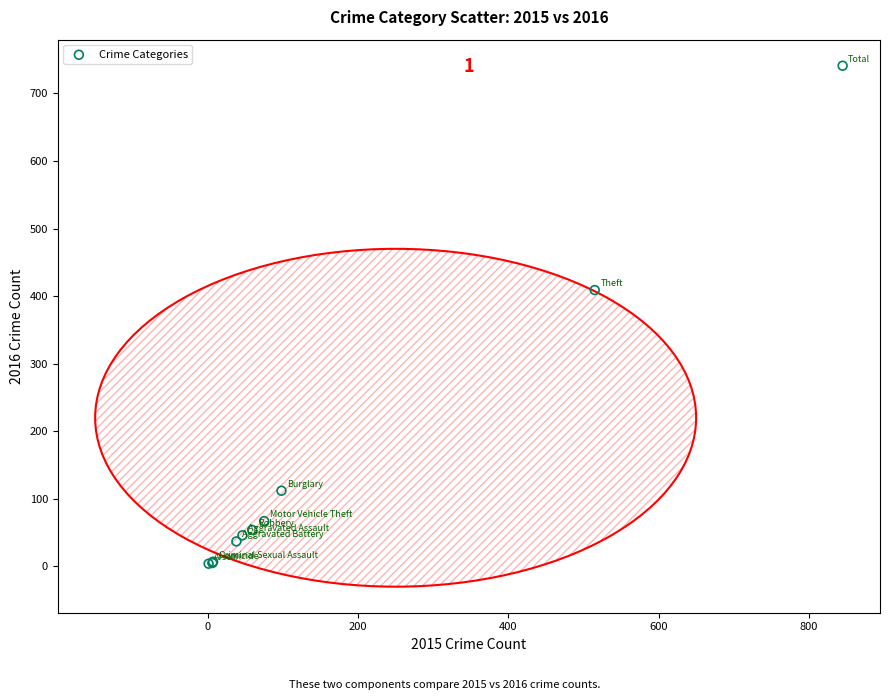

What Y value in the scatter plot is closest to 372?

409